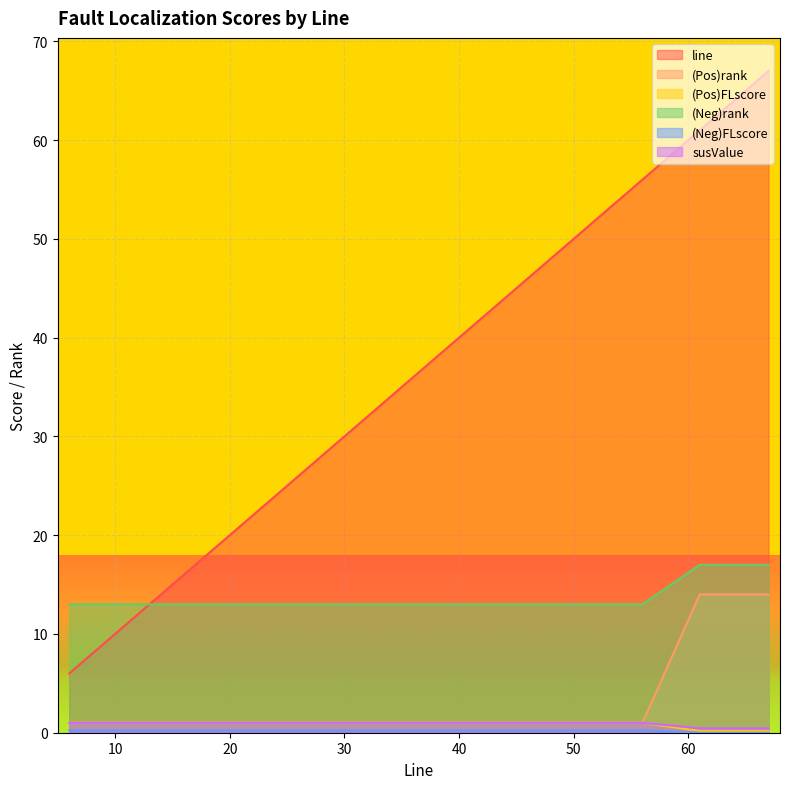

What are all the series names shown in the legend?

line, (Pos)rank, (Pos)FLscore, (Neg)rank, (Neg)FLscore, susValue